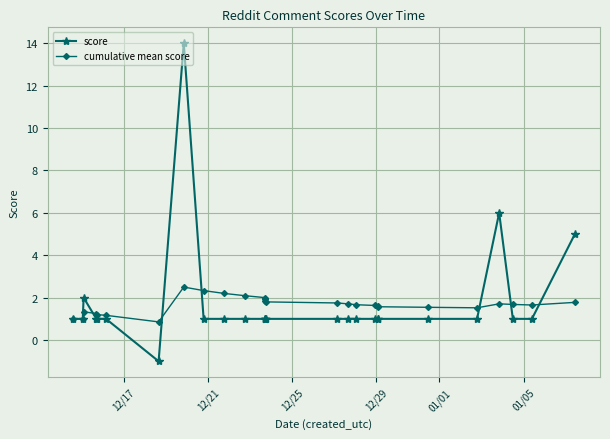

Which series has the widest spread of values?

score